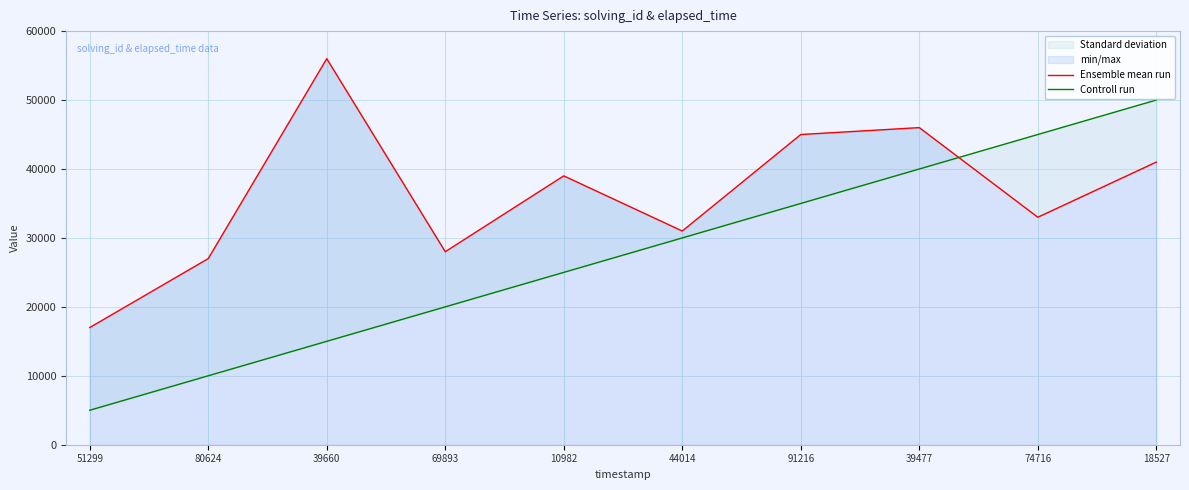

Is it true that Ensemble mean run equals 71300 at 18527?

False